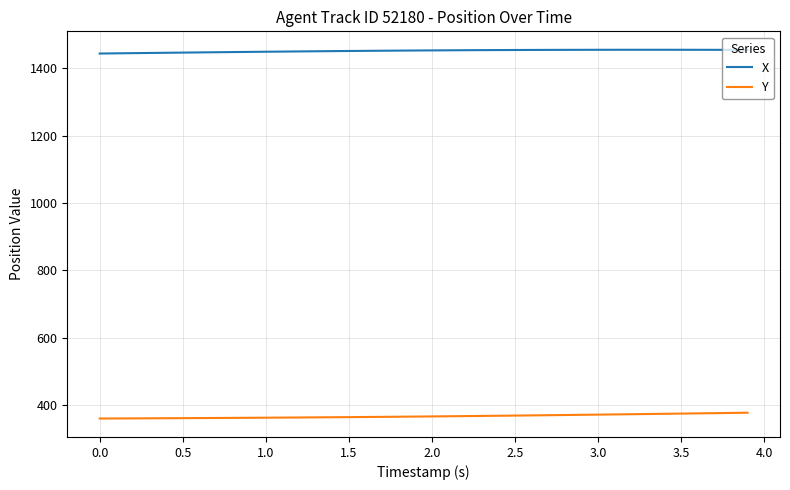

List the series in order of their peak value, highest first.

X, Y